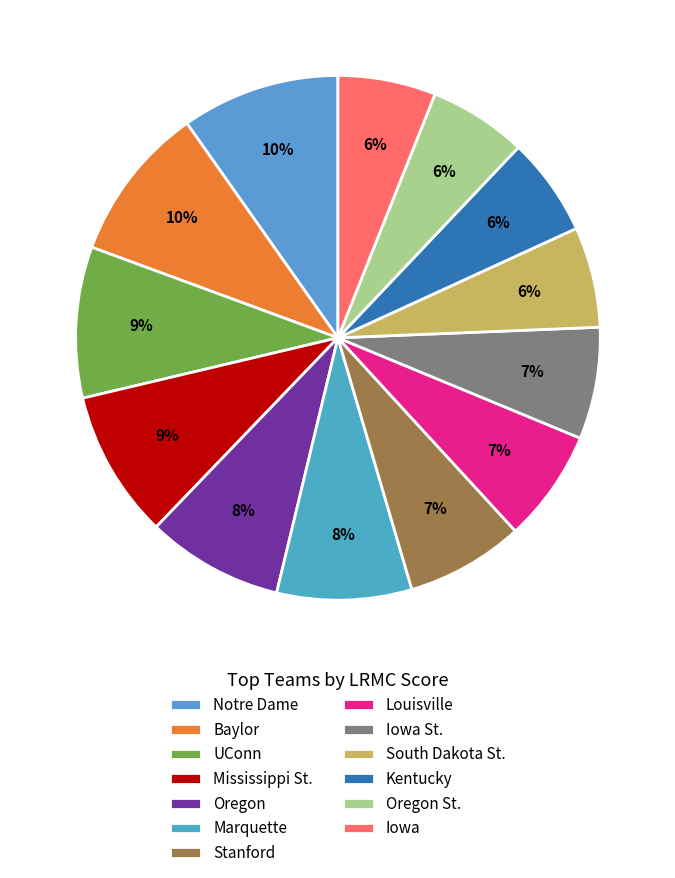

Rank the categories by value from lowest to highest.

Iowa, Oregon St., Kentucky, South Dakota St., Iowa St., Louisville, Stanford, Marquette, Oregon, Mississippi St., UConn, Baylor, Notre Dame